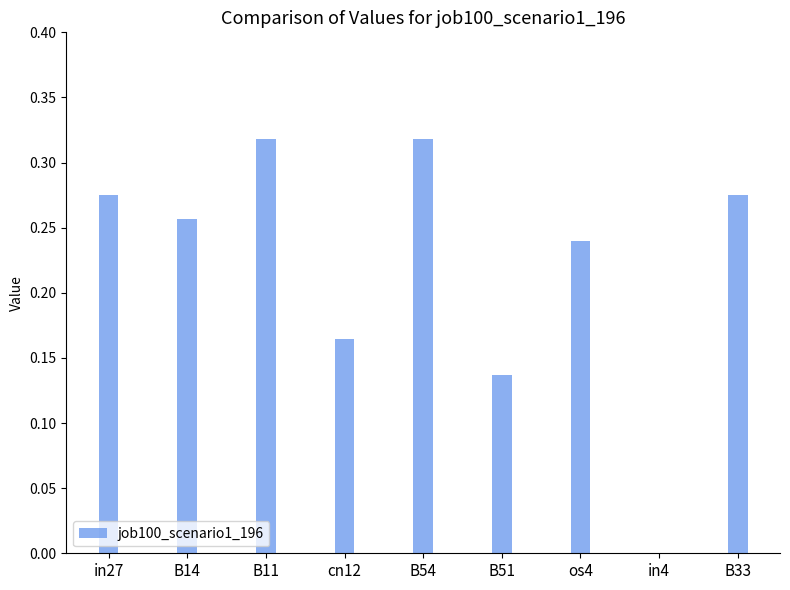

Between B33 and B54, which is larger?

B54